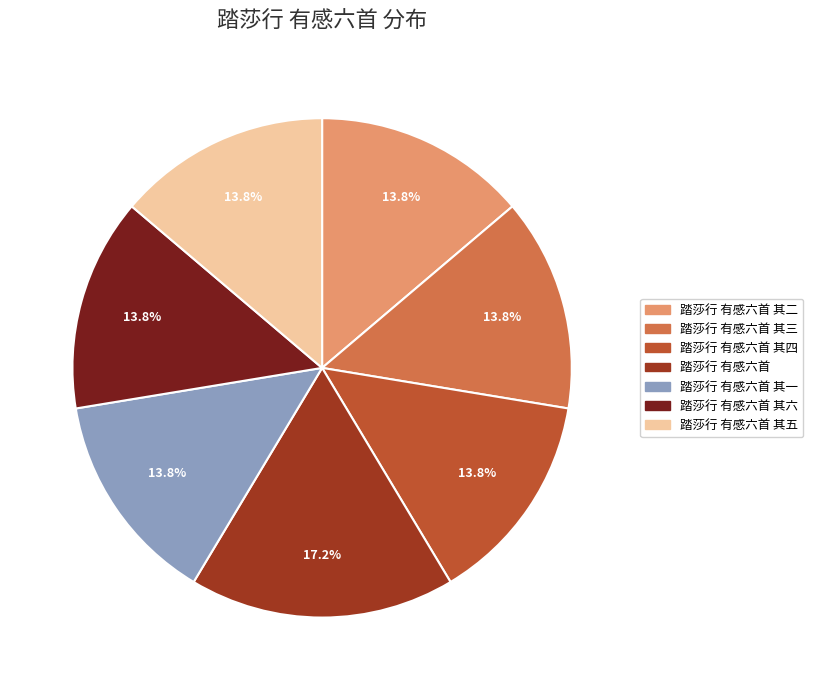

Does 踏莎行 有感六首 其三 represent more than half of the total?

No